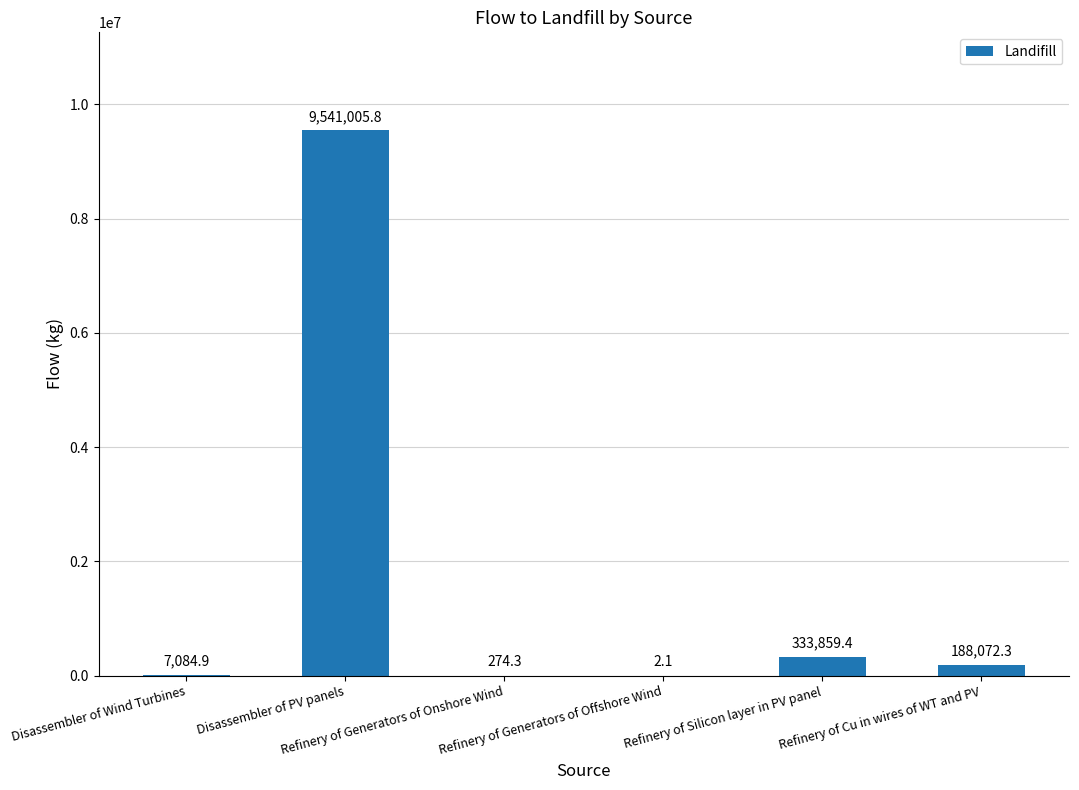

What is the maximum value shown in the chart?

9541005.8